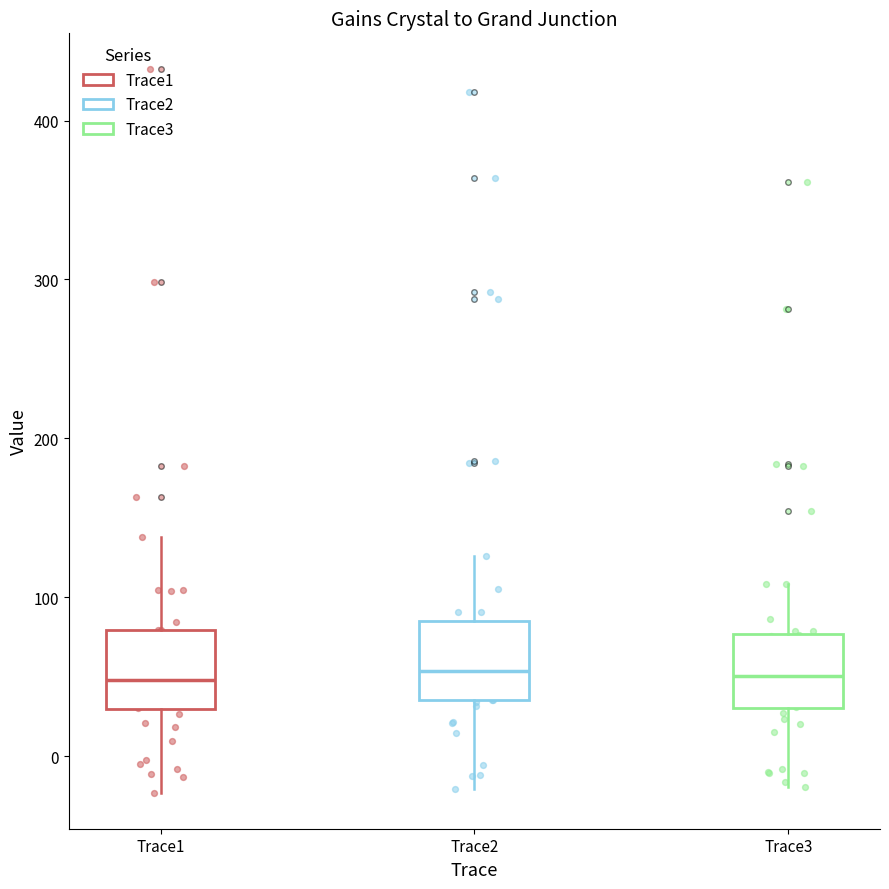

Where does the lower whisker of the box for Trace2 end on the y-axis? The values are not printed on the chart, so give them approximately, as read against the axis.

-20